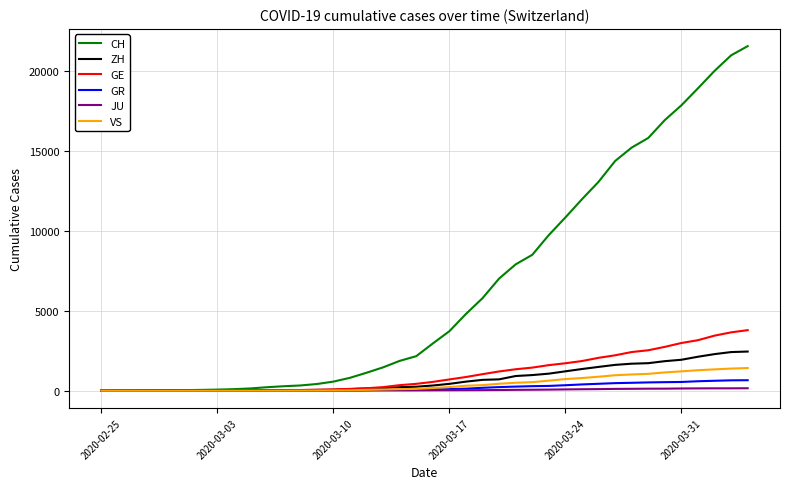

List the series in order of their peak value, highest first.

CH, GE, ZH, VS, GR, JU